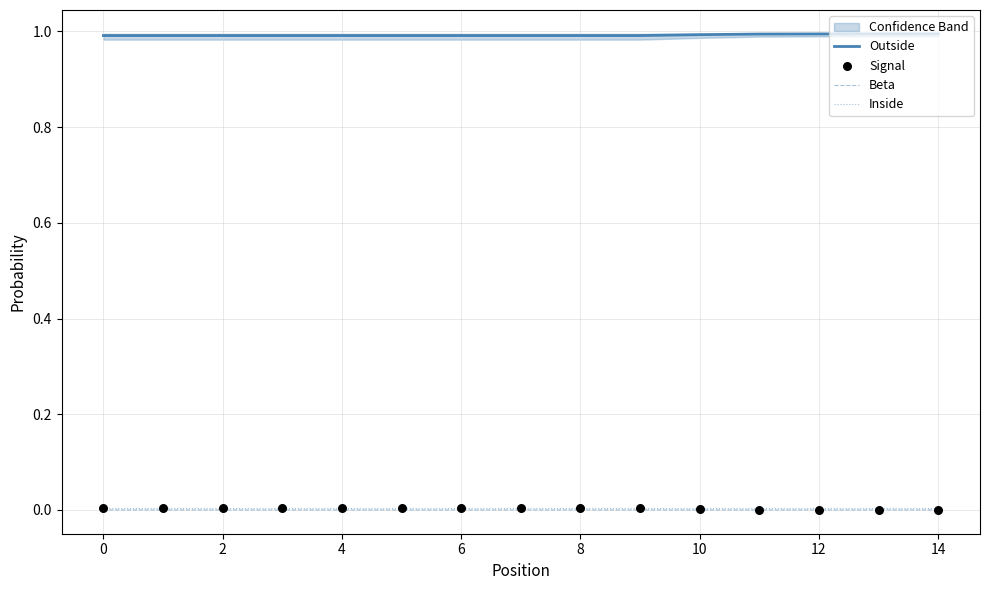

At how many categories does at least one series exceed 0?

15